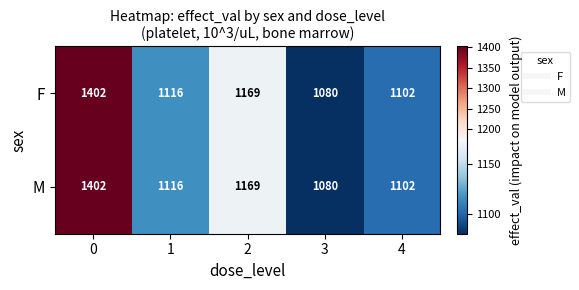

The F series shows 1102 at 4. True or false?

True